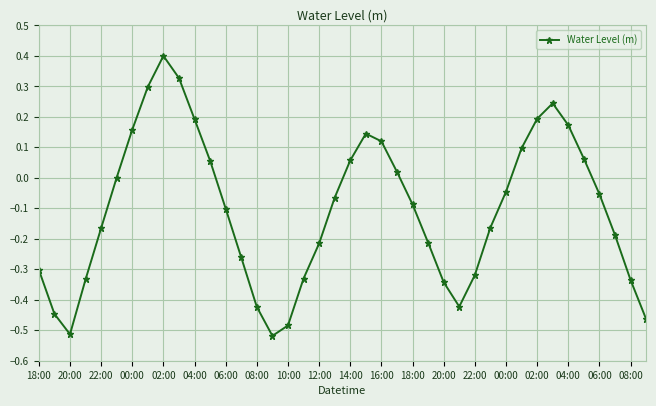

How many points are lower than both their immediate neighbors (excluding endpoints)?

3